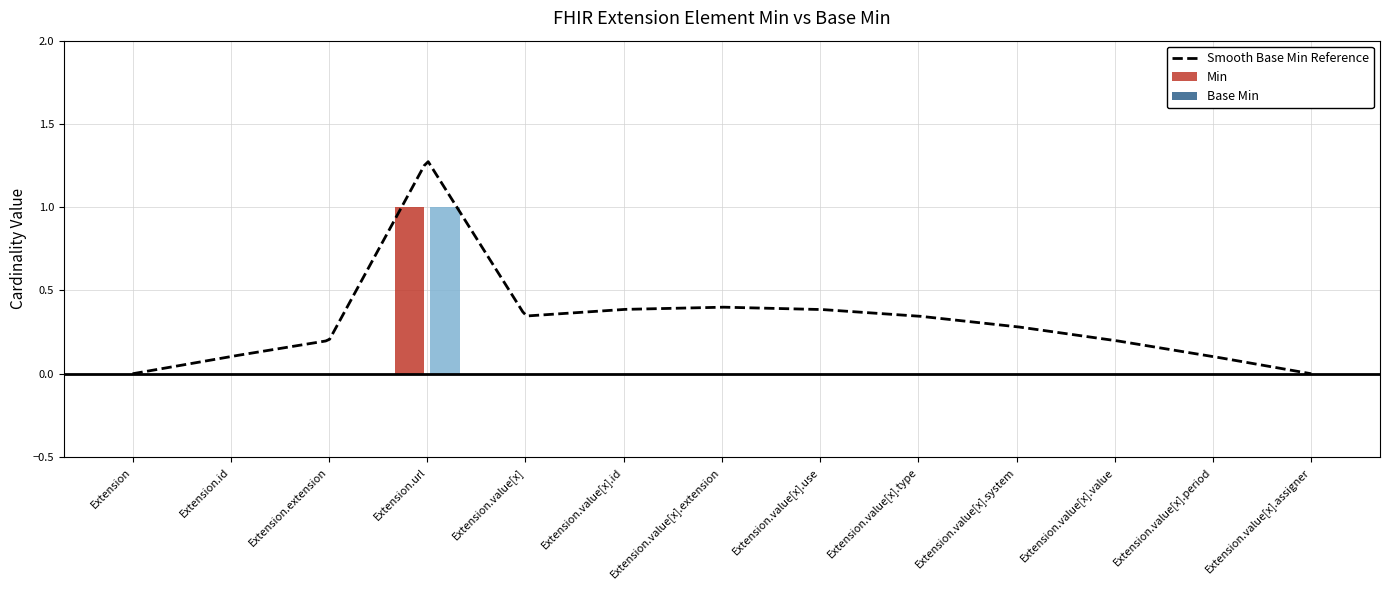

List the labels in order of Min value, smallest first.

Extension, Extension.id, Extension.extension, Extension.value[x], Extension.value[x].id, Extension.value[x].extension, Extension.value[x].use, Extension.value[x].type, Extension.value[x].system, Extension.value[x].value, Extension.value[x].period, Extension.value[x].assigner, Extension.url